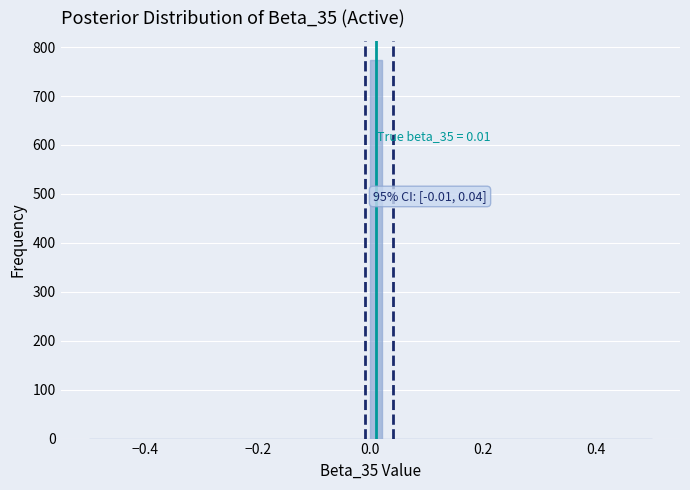

Around what value on the x-axis is the tallest bar? Give the approximate position of its centre, as read against the axis.

0.02